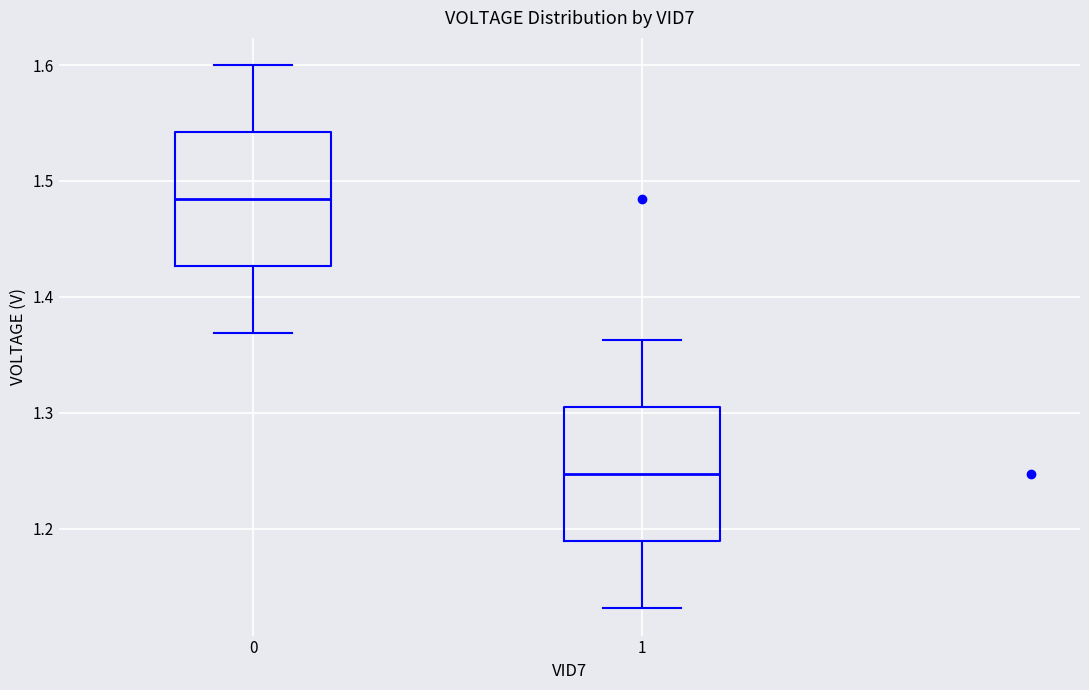

Where is the upper edge of the box at x = 1 on the y-axis? The values are not printed on the chart, so give them approximately, as read against the axis.

1.30